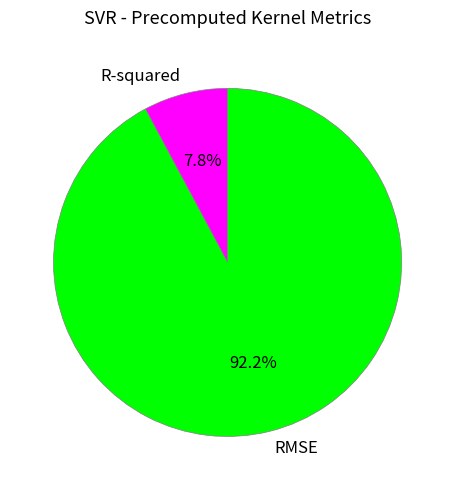

To the nearest percent, what is the combined percentage of R-squared and RMSE?

100%